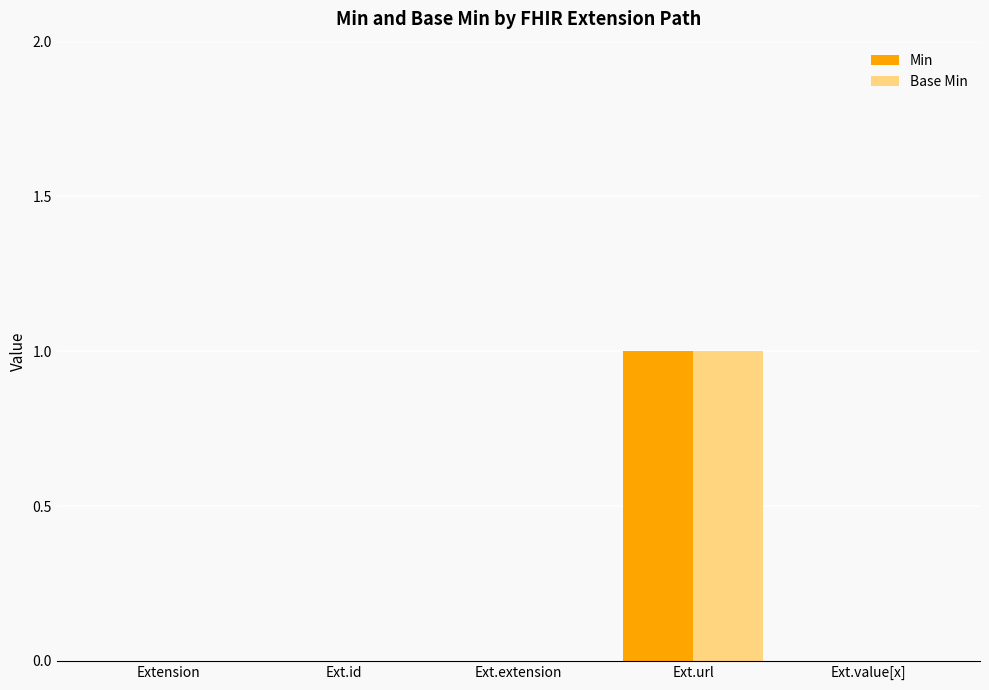

Count the Min values in the range 0 to 1.

5